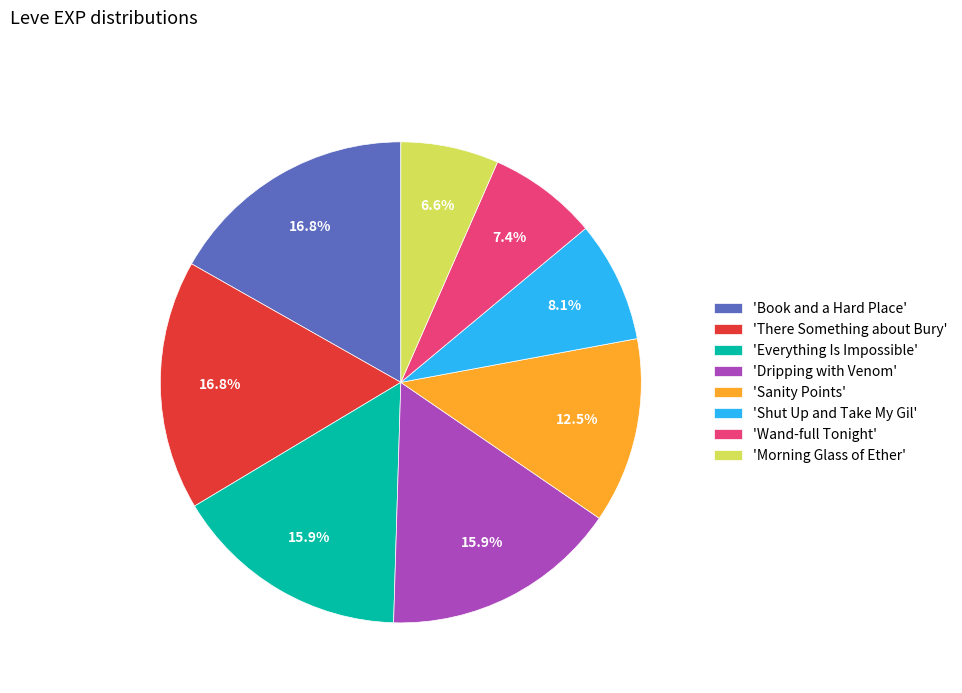

Does 'Wand-full Tonight' represent more than half of the total?

No